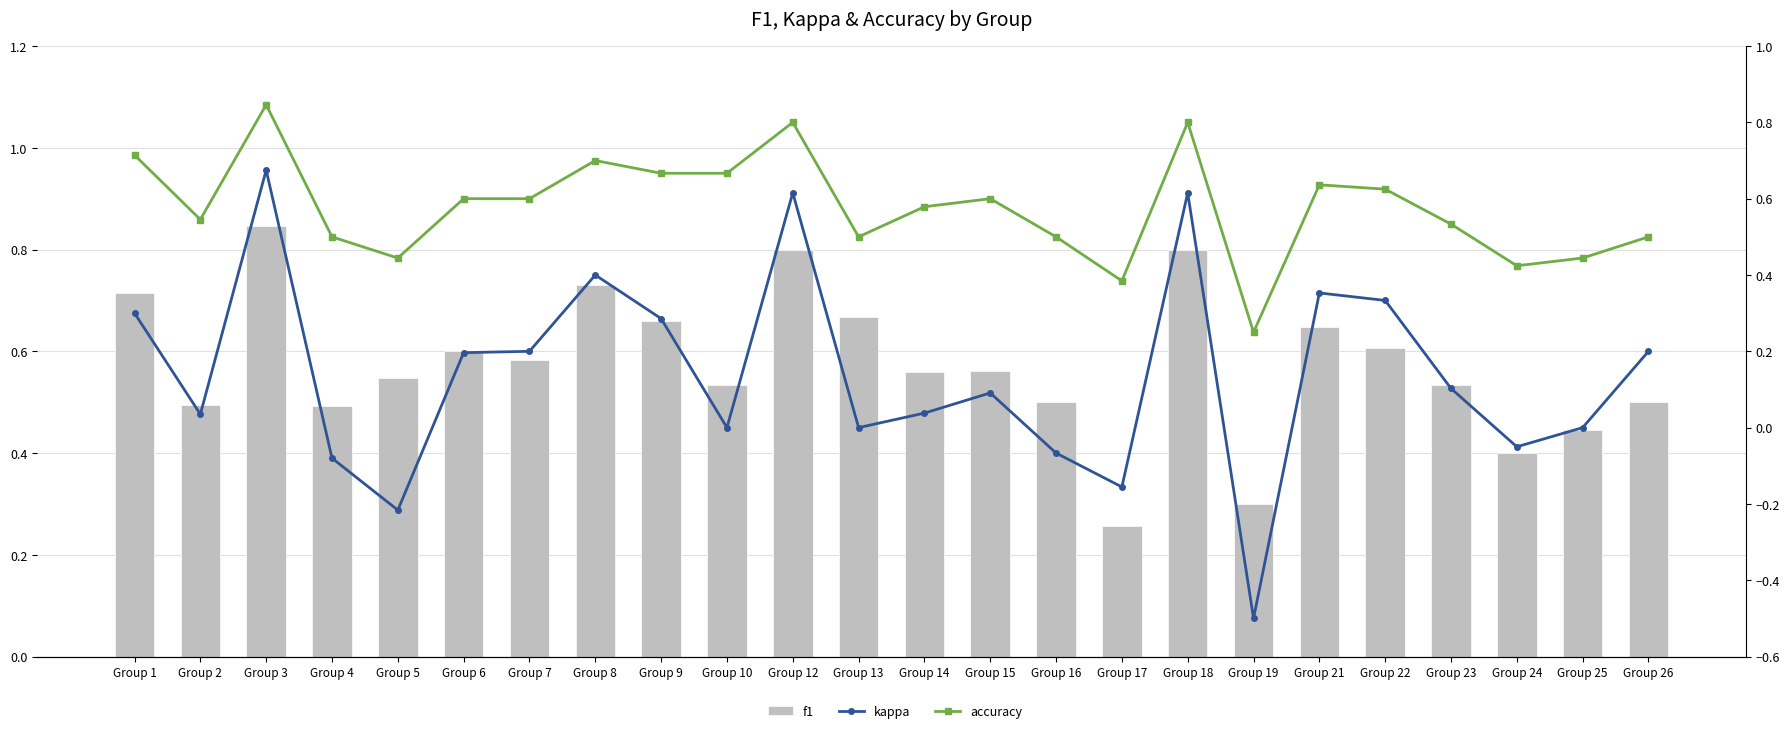

At which label does accuracy reach its minimum?

Group 19